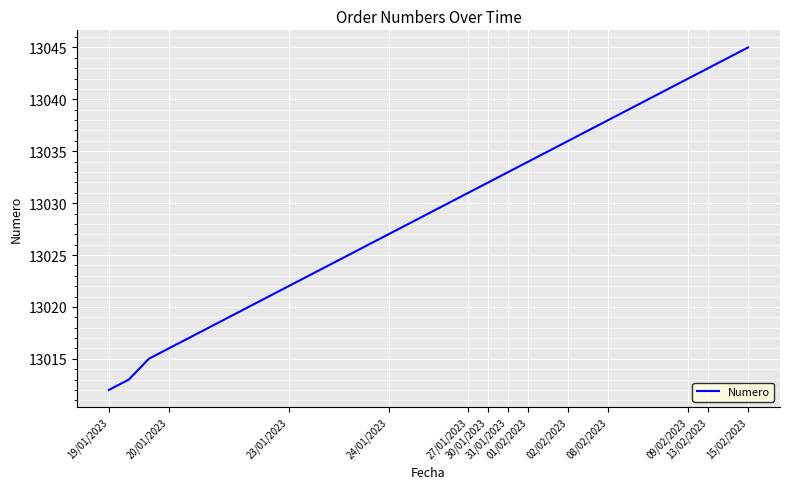

What is the difference between the maximum and minimum values?

33